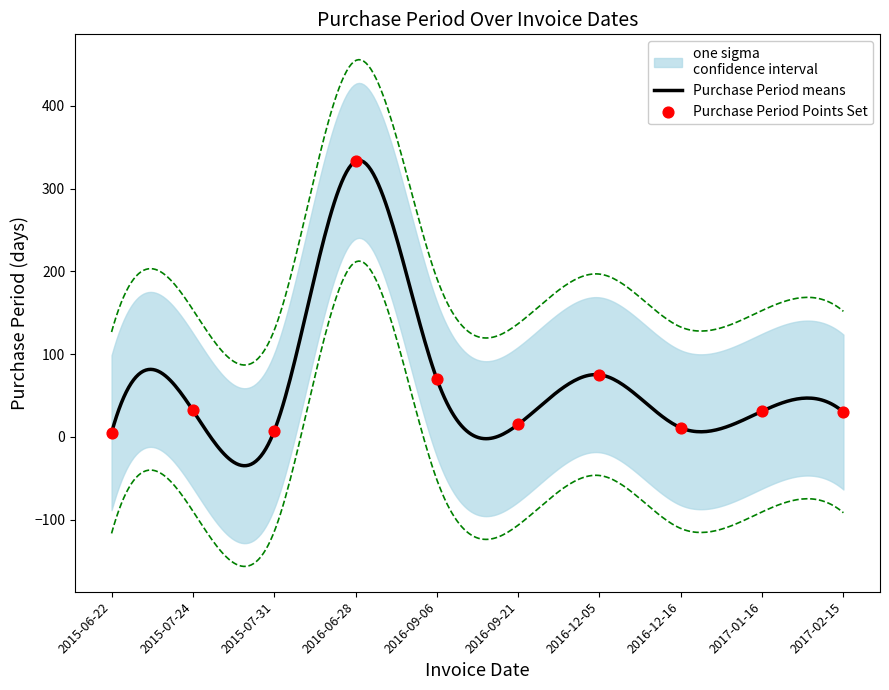

Which has a higher value, 2017-01-16 or 2016-09-06?

2016-09-06